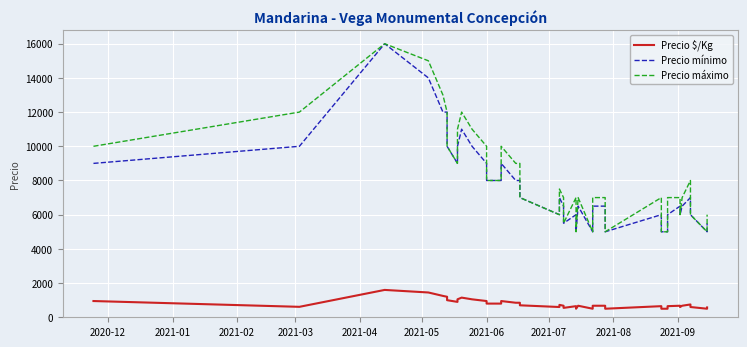

True or false: Precio mínimo and Precio $/Kg intersect in this chart.

False